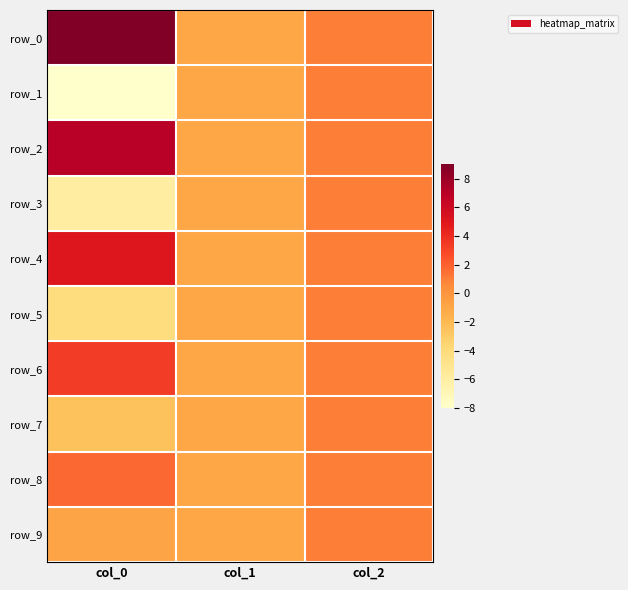

Rank the categories by row_6 value from highest to lowest.

col_0, col_2, col_1